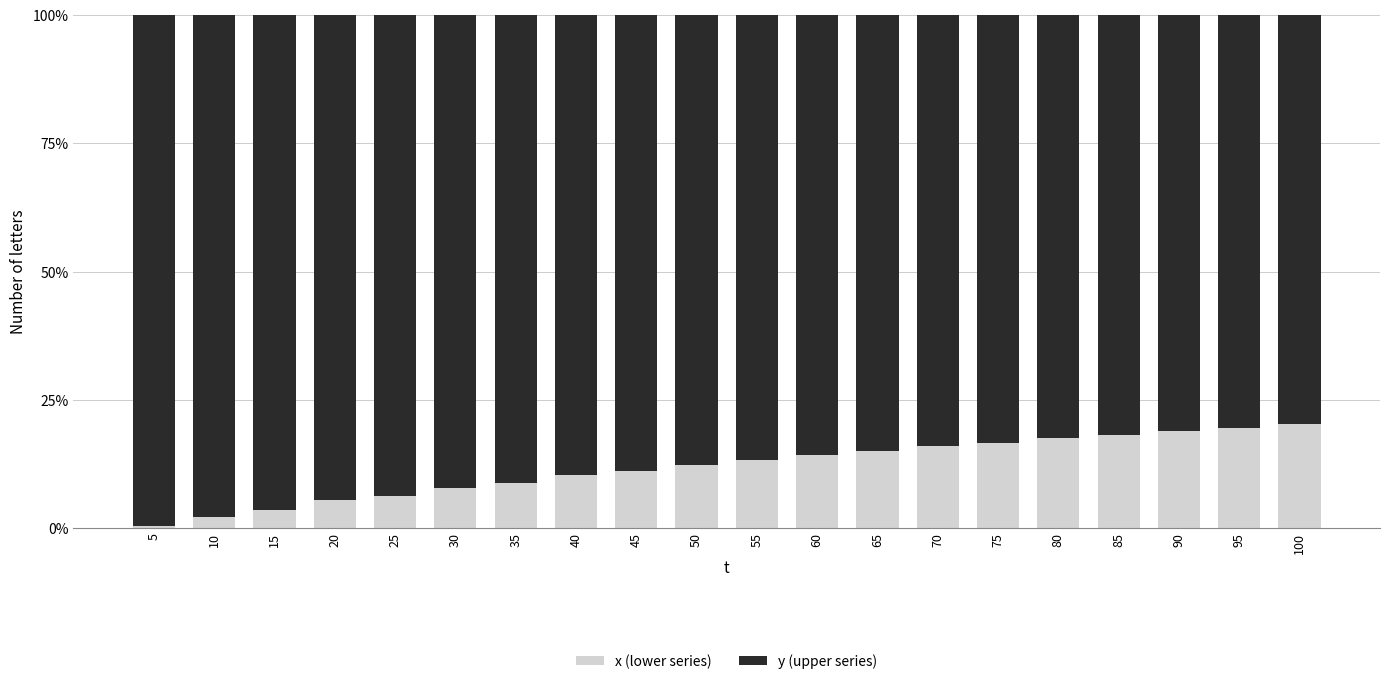

What are all the series names shown in the legend?

x (lower series), y (upper series)